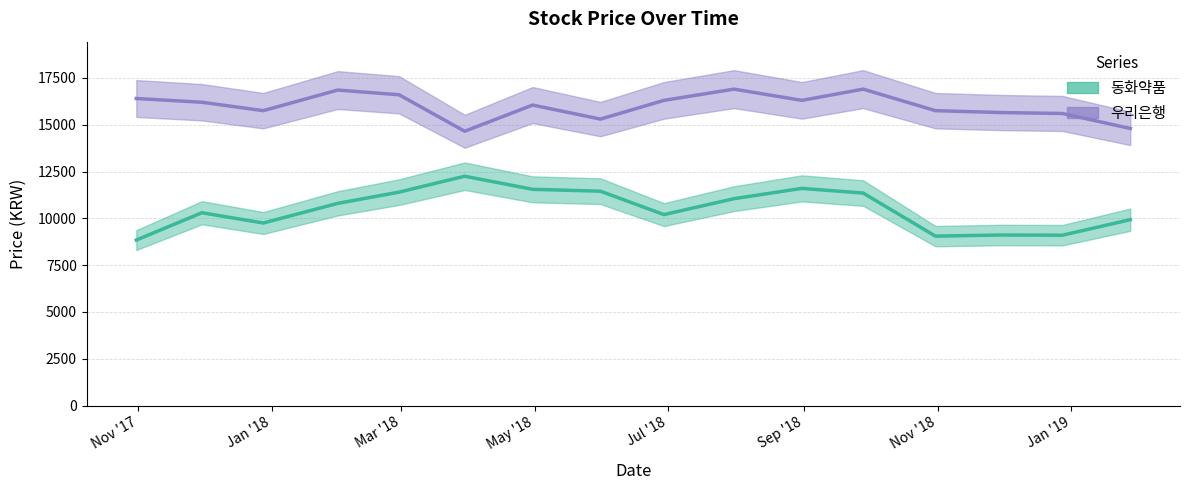

Where is 동화약품 nearest to the value 10545?

11/30/2017